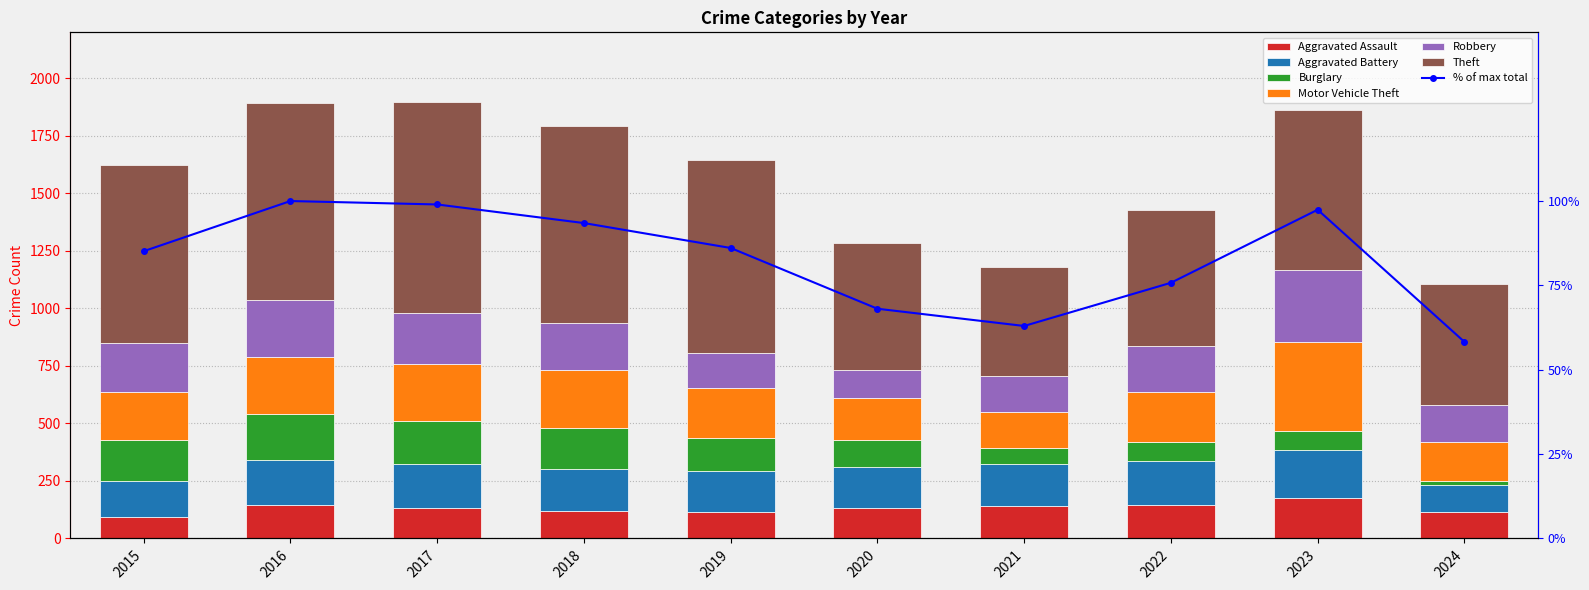

Where does the Theft series first go above 774?

2016